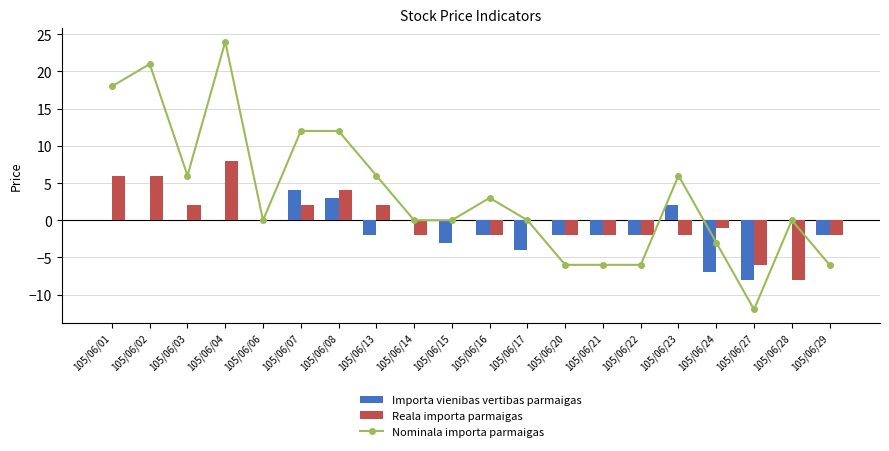

Which label corresponds to the smallest value in the chart?

105/06/27